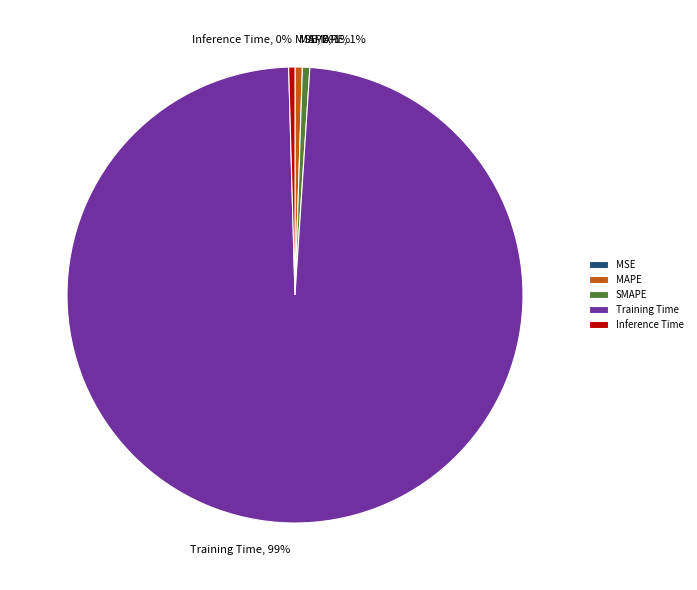

True or false: SMAPE accounts for 11% of the total.

False